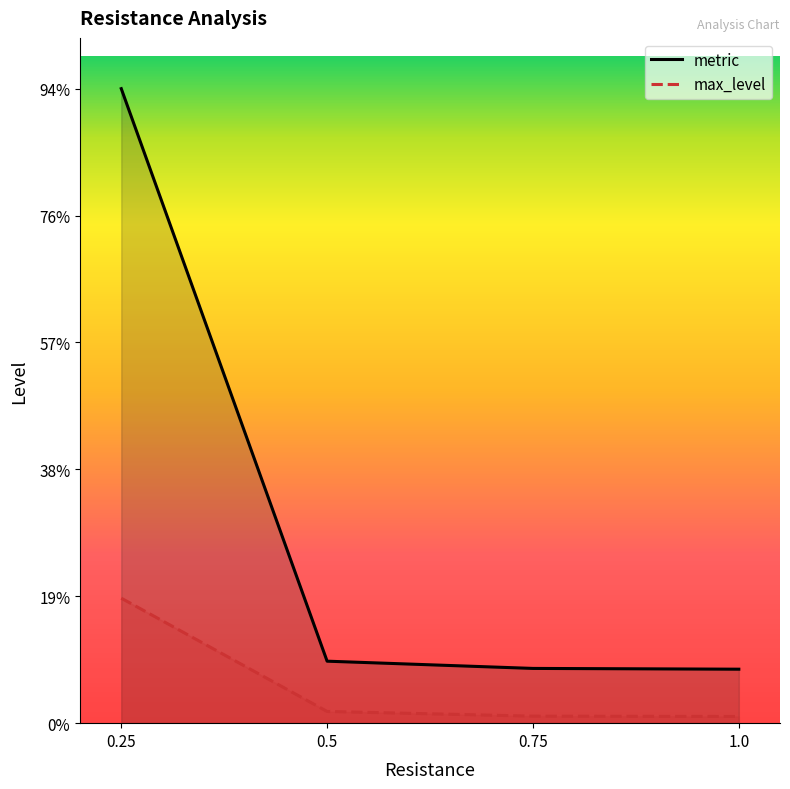

Between 0.75 and 0.5, which is larger?

0.5